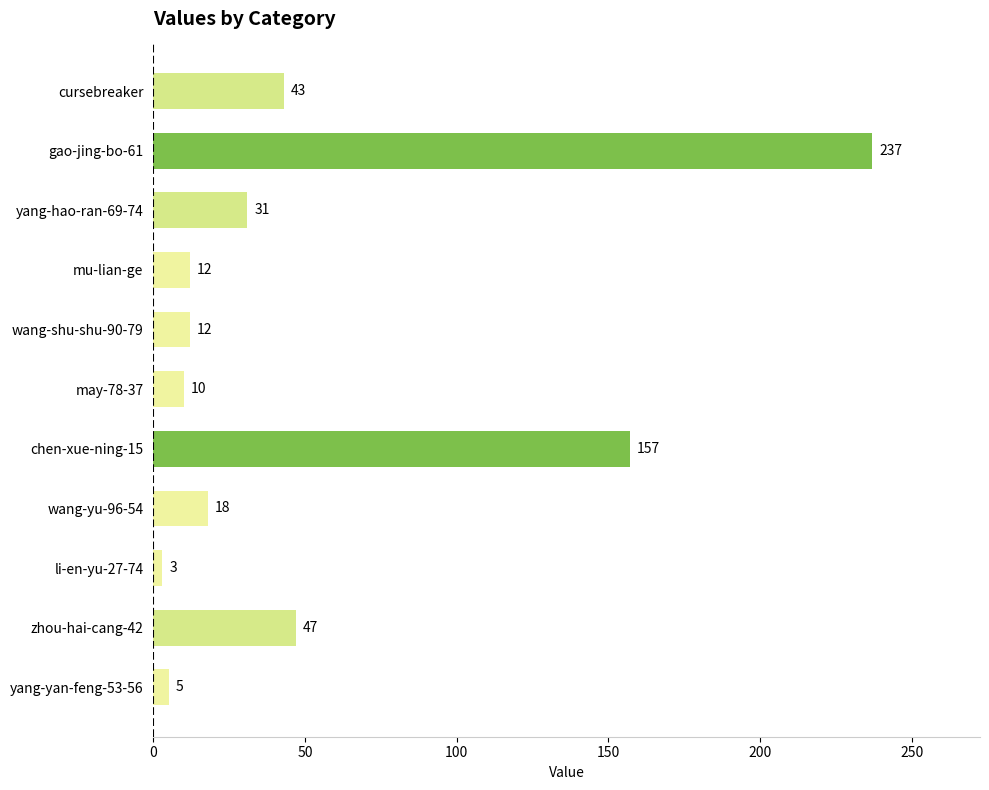

Reading bottom to top, what are all the values shown in this chart?

yang-yan-feng-53-56=5	zhou-hai-cang-42=47	li-en-yu-27-74=3	wang-yu-96-54=18	chen-xue-ning-15=157	may-78-37=10	wang-shu-shu-90-79=12	mu-lian-ge=12	yang-hao-ran-69-74=31	gao-jing-bo-61=237	cursebreaker=43